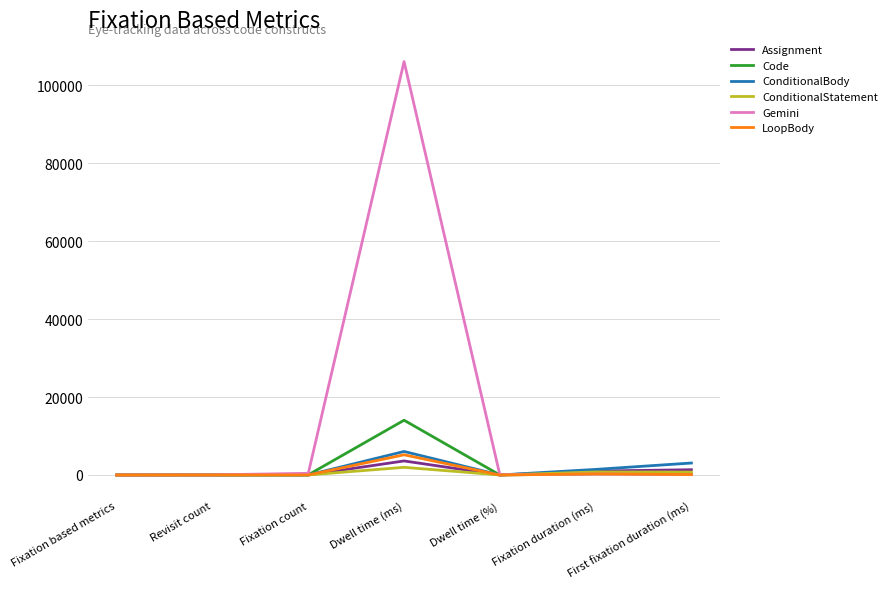

True or false: Assignment has a value of 0.0 at Fixation based metrics.

True